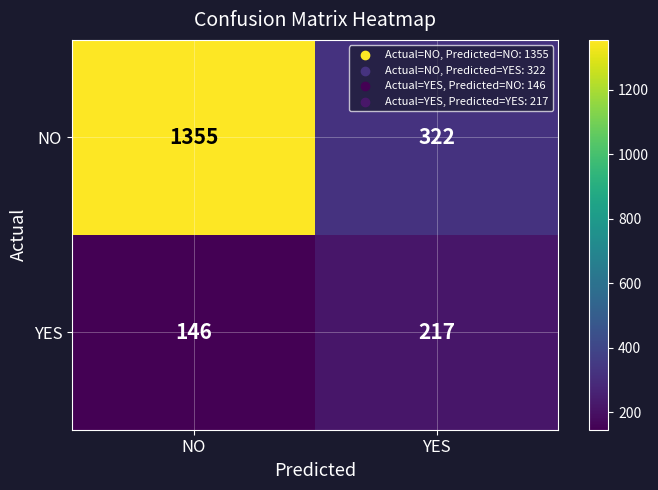

What is the difference between the highest and lowest values at YES?

105